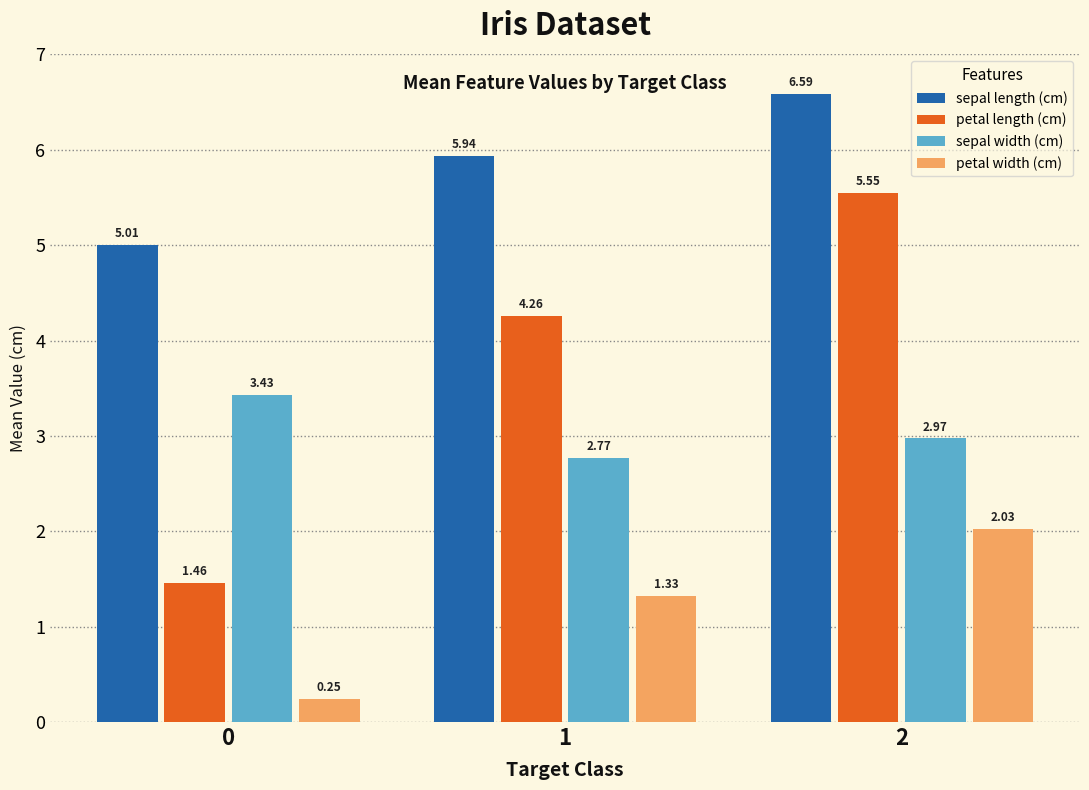

List the labels in order of petal width (cm) value, largest first.

2, 1, 0